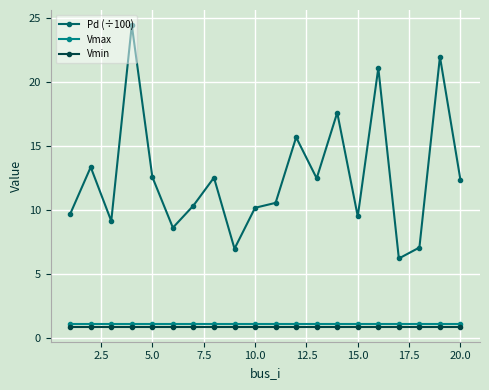

What is the value of the Vmax point at the 8th from the left?

1.1